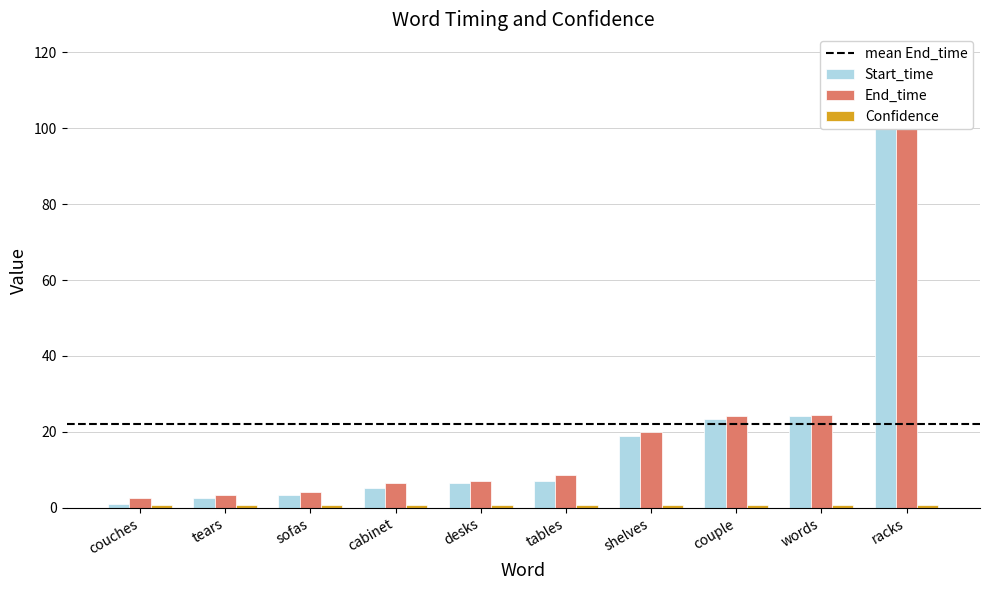

What position from the left is couple?

8